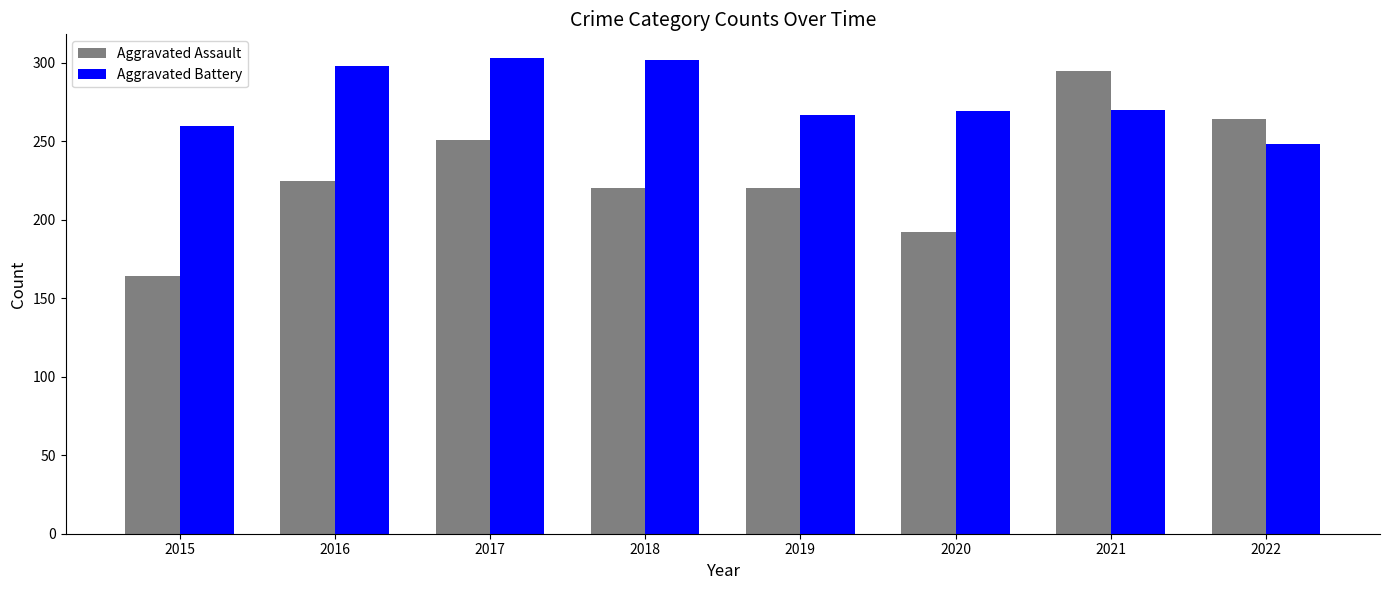

What is the total value across all series at 2017?

554